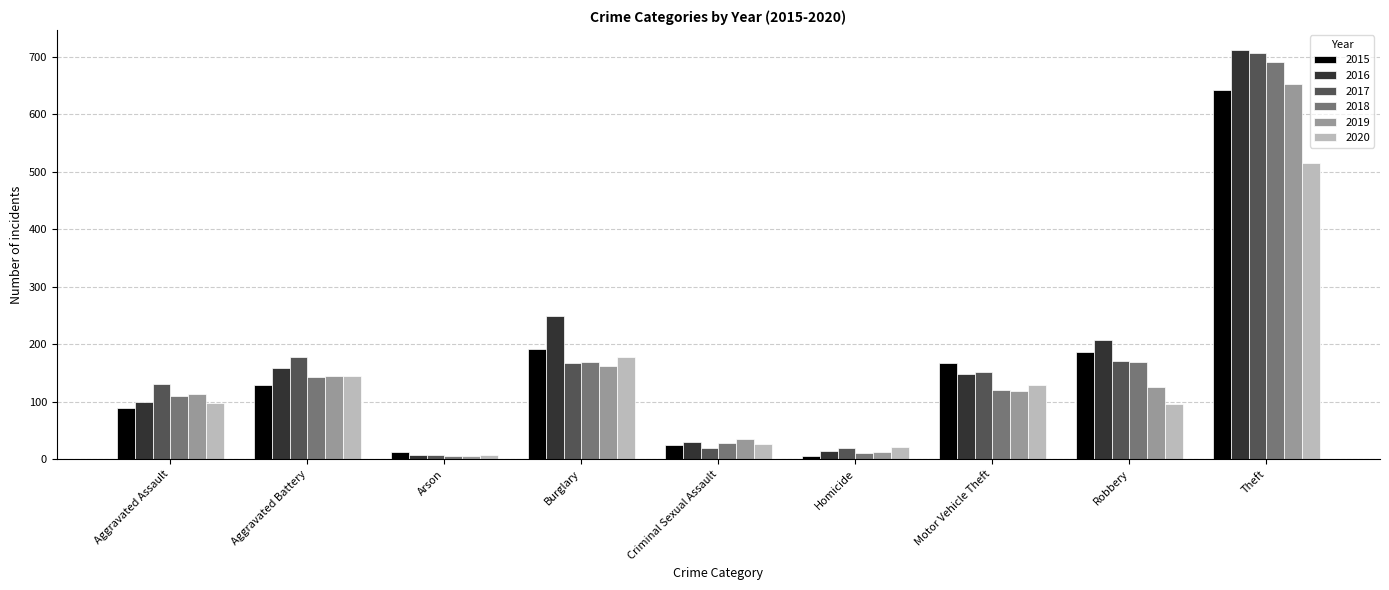

At which category does the chart reach its peak across all series?

Theft